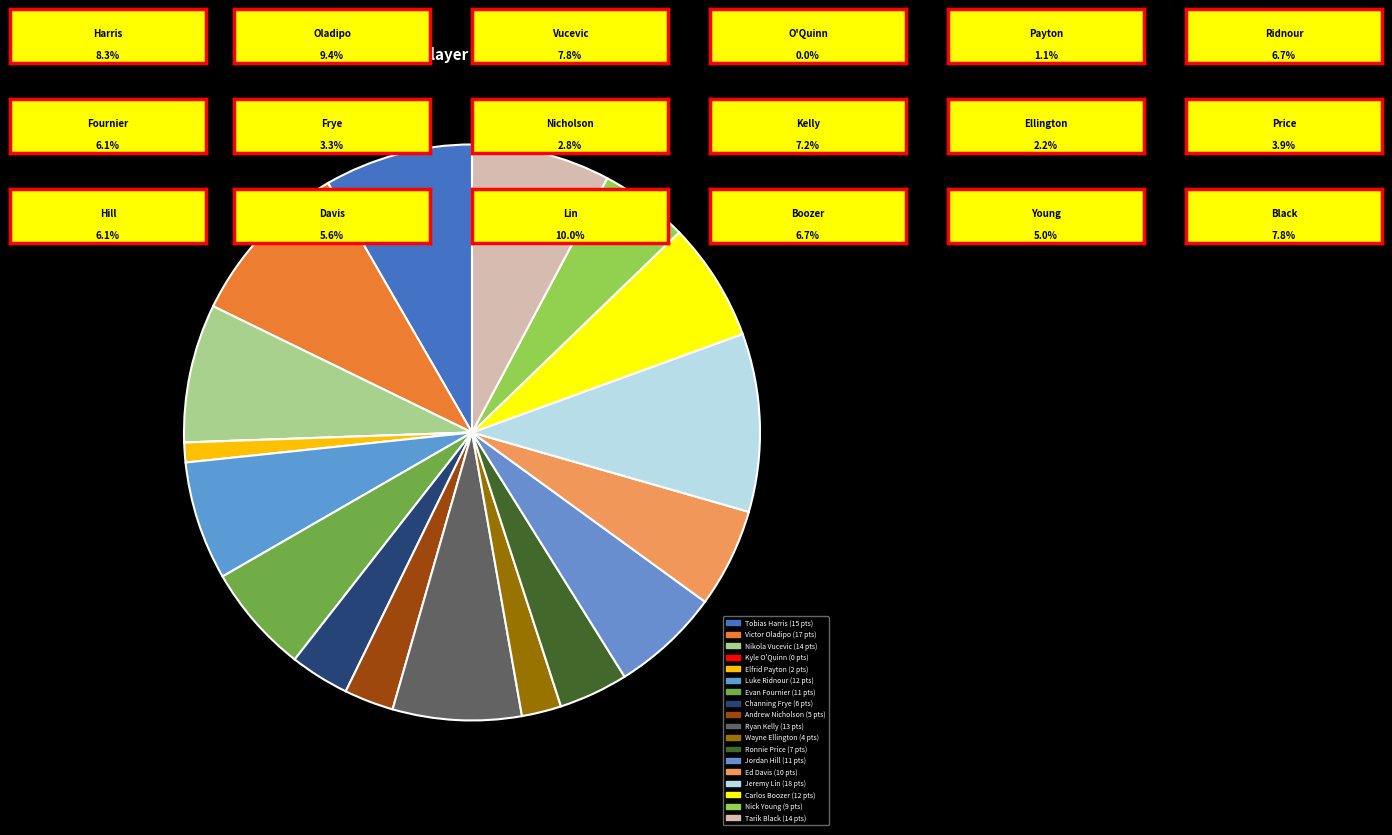

How many segments does this pie chart have?

18